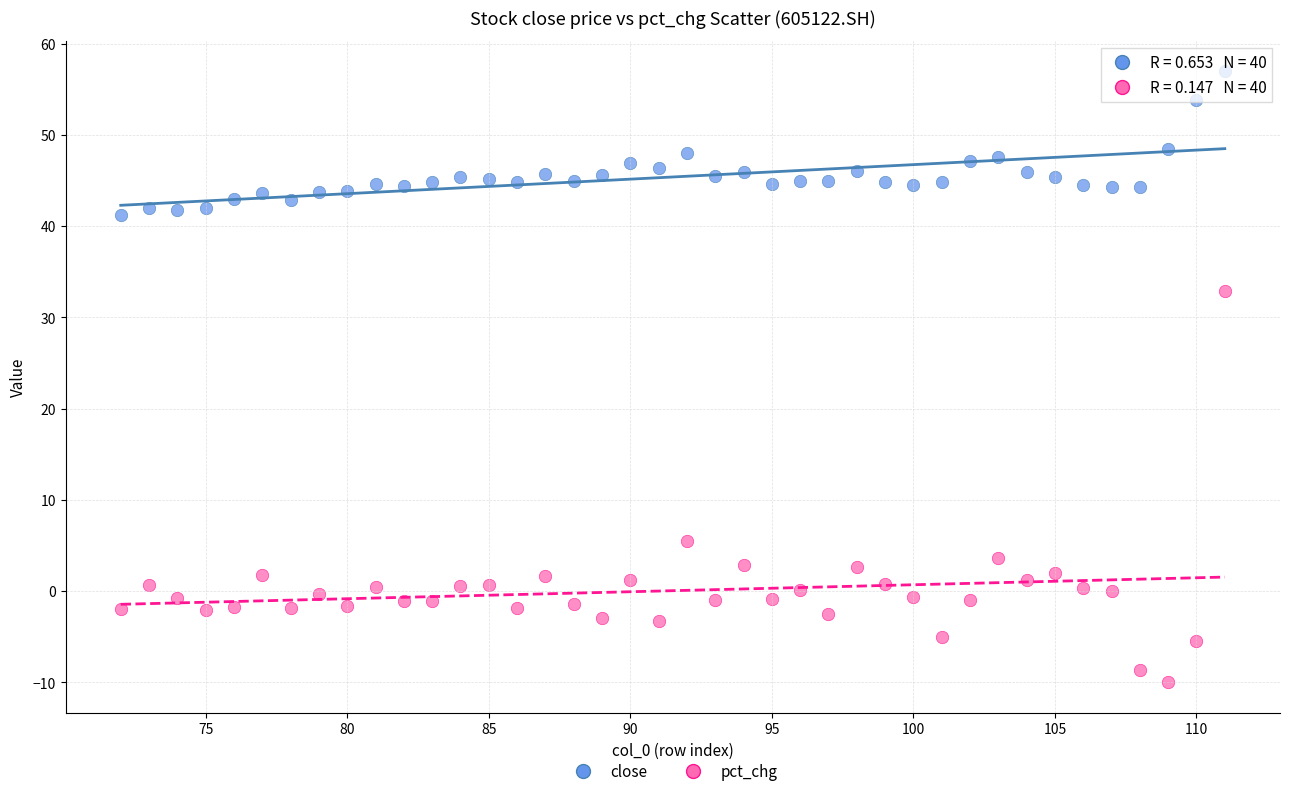

Across all data points, what is the range of Y values (max minus min)?

67.0